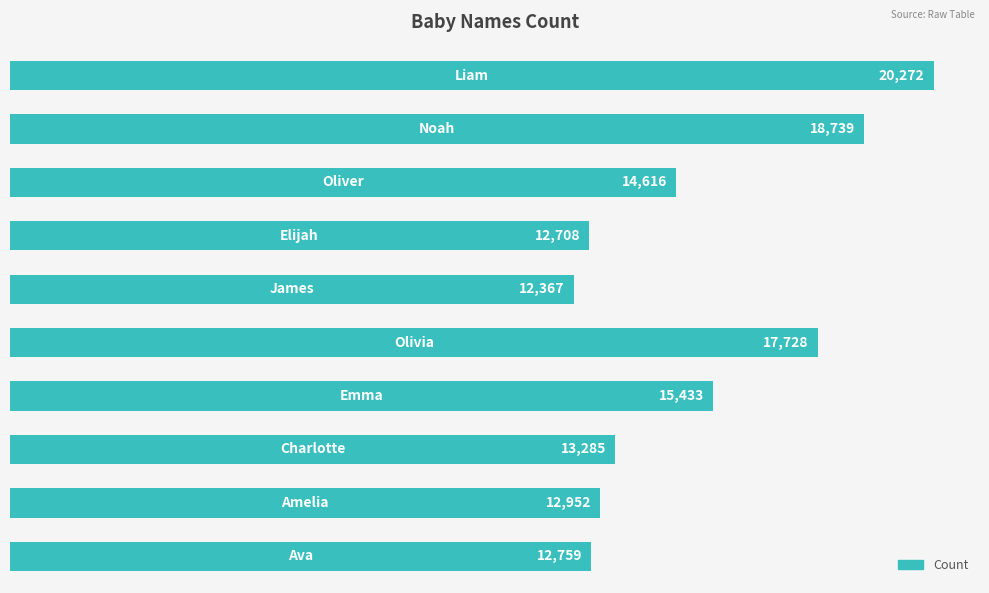

Are the bars horizontal?

Yes